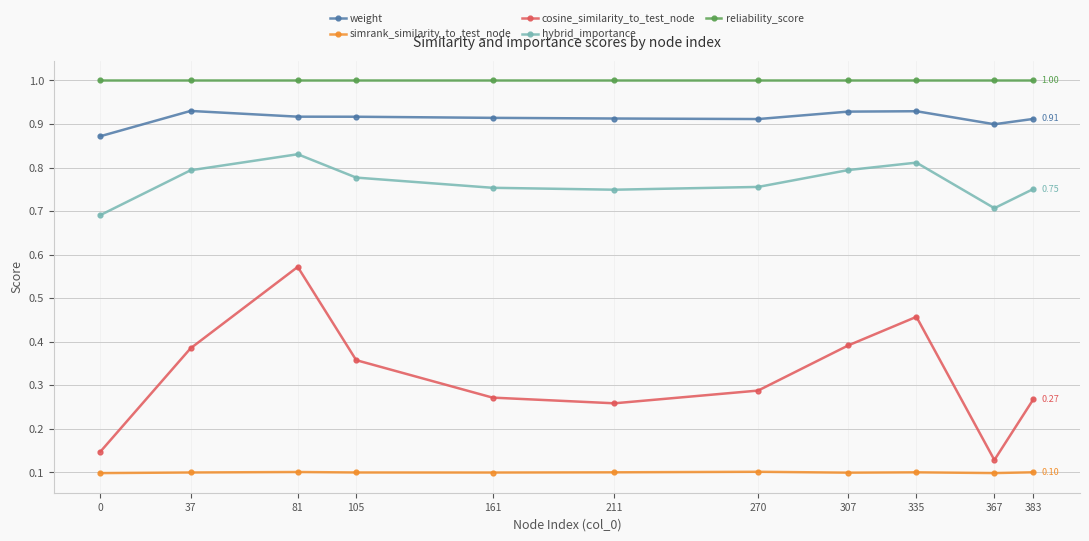

At which label is cosine_similarity_to_test_node closest to 0?

367